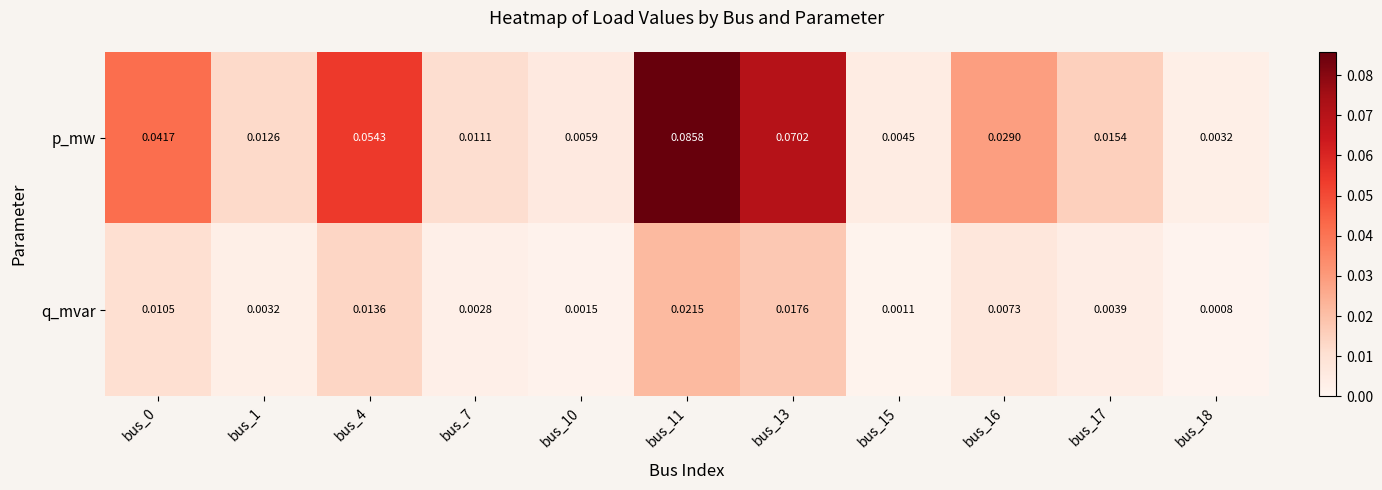

Which series has the largest range (max minus min)?

p_mw